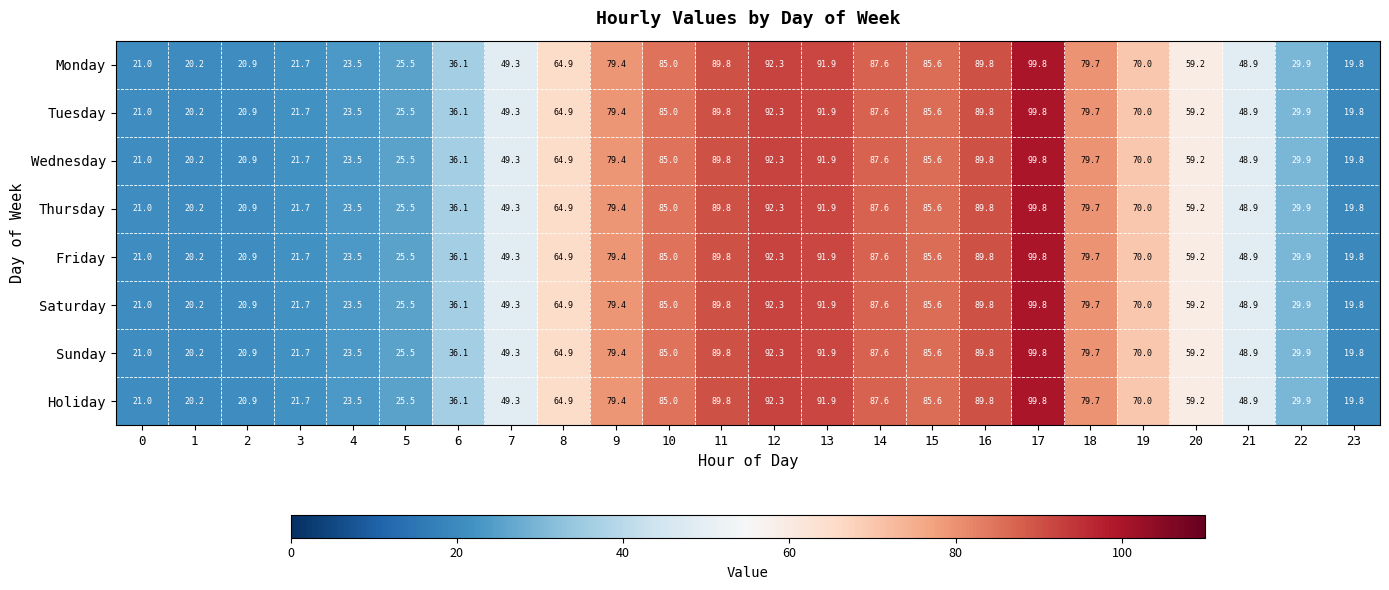

At which label does Saturday first exceed 64?

8